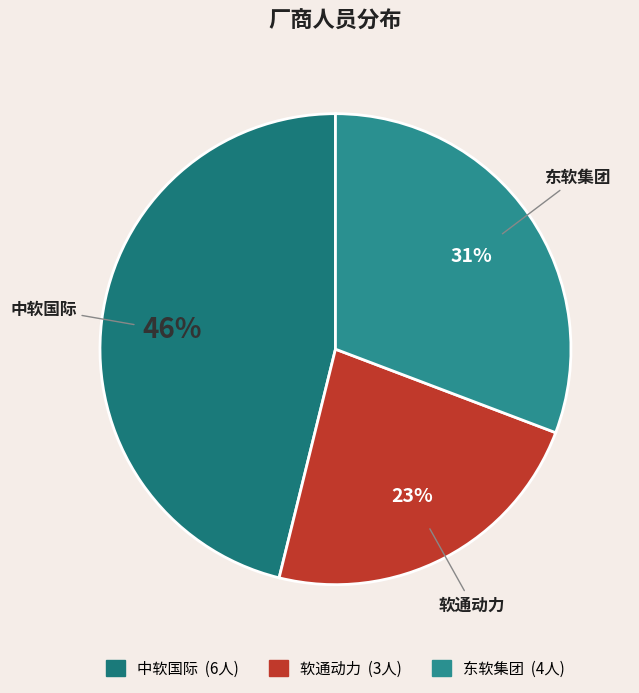

To the nearest percent, what percentage of the pie is 软通动力?

23%